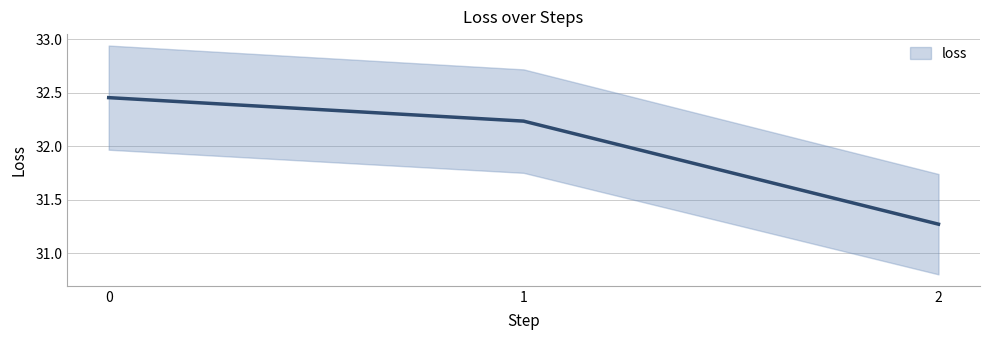

The value at 1 is 53.2. True or false?

False